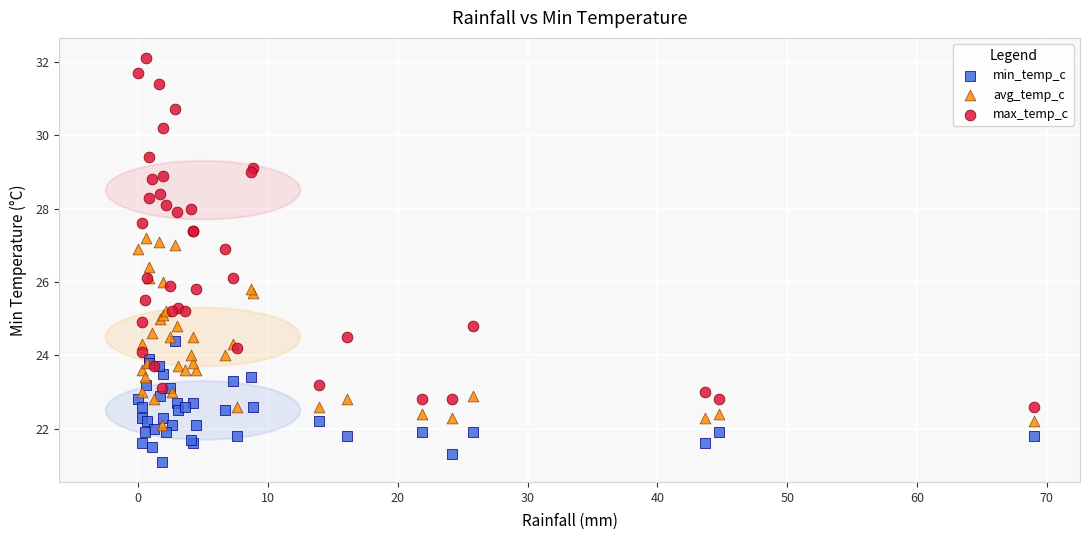

What are all the series names shown in the legend?

min_temp_c, avg_temp_c, max_temp_c